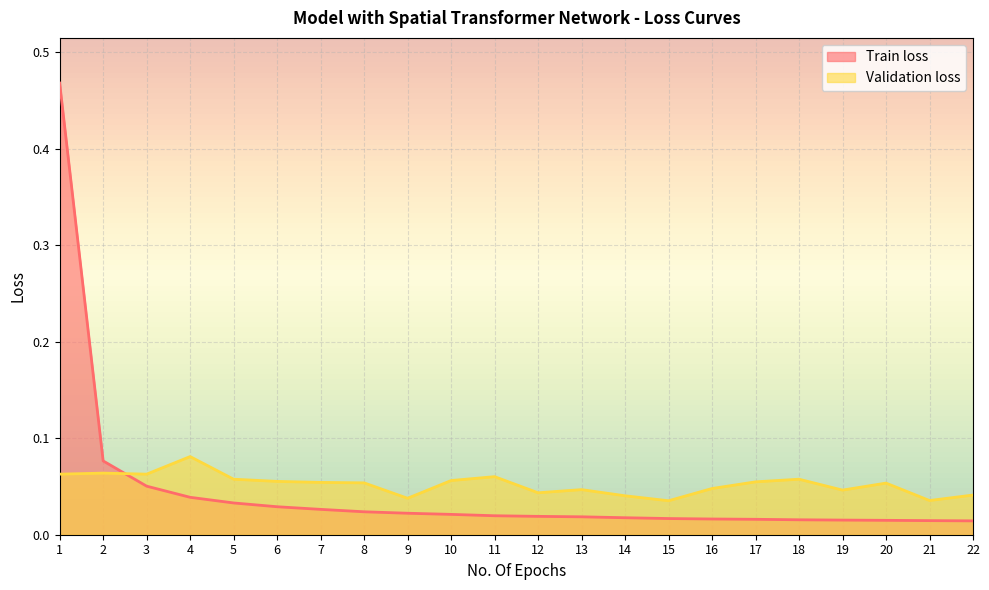

Is the value of Train loss at 9 greater than the value of Validation loss at 19?

No